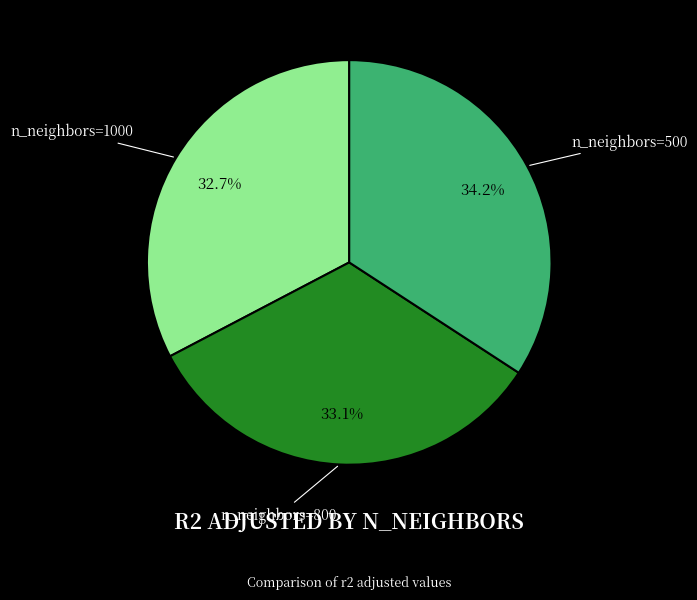

Is there a majority slice in this chart?

No